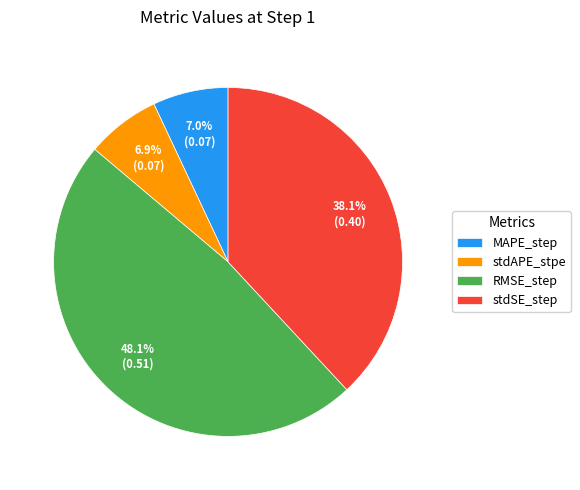

What percentage is the stdAPE_stpe slice, to the nearest percent?

7%